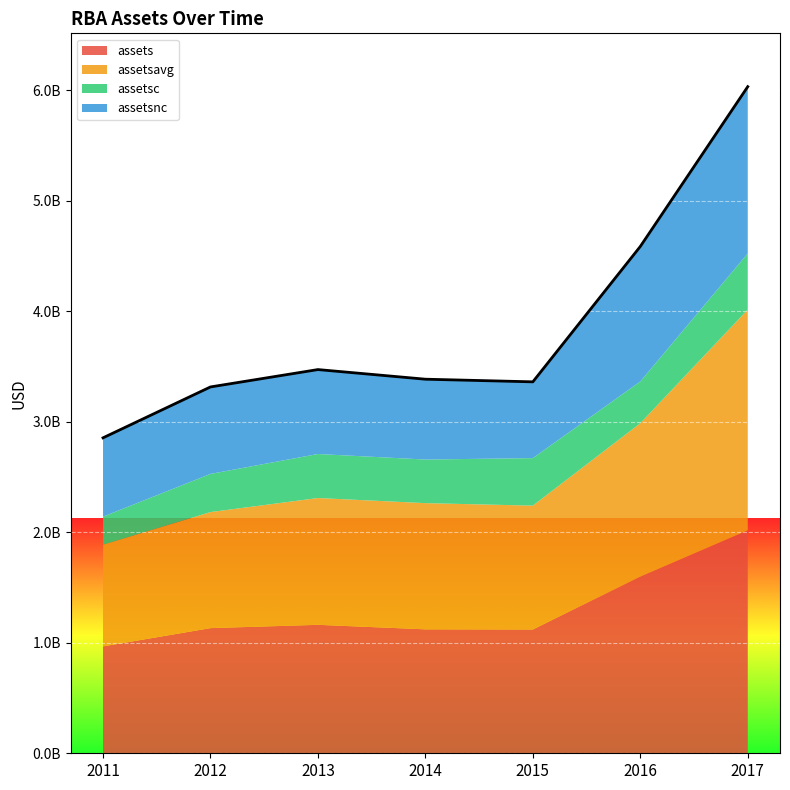

Where does the assetsnc series first go above 763916000?

2012